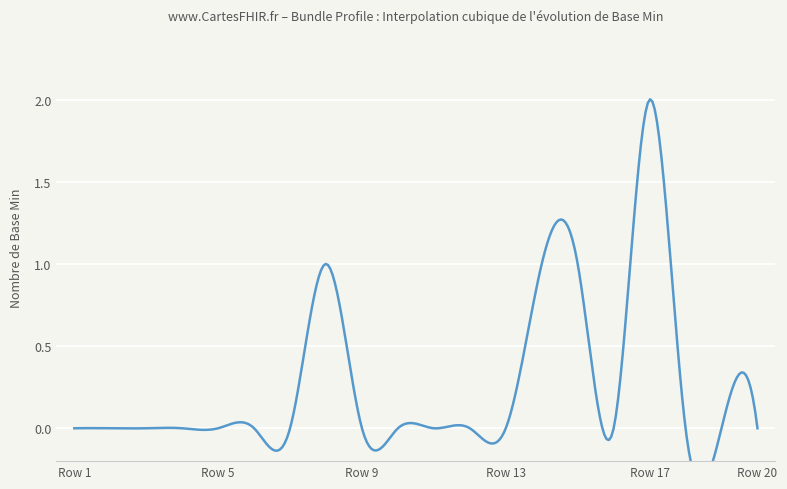

Which has a higher value, 1 or 0?

1